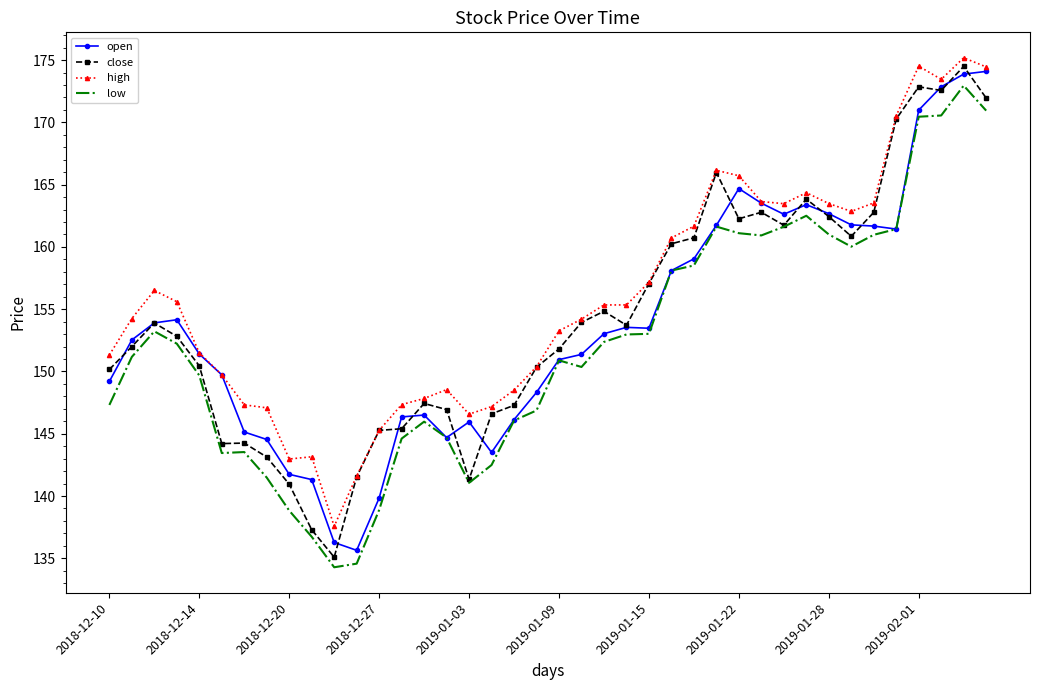

What is the maximum value shown in the chart?

175.2